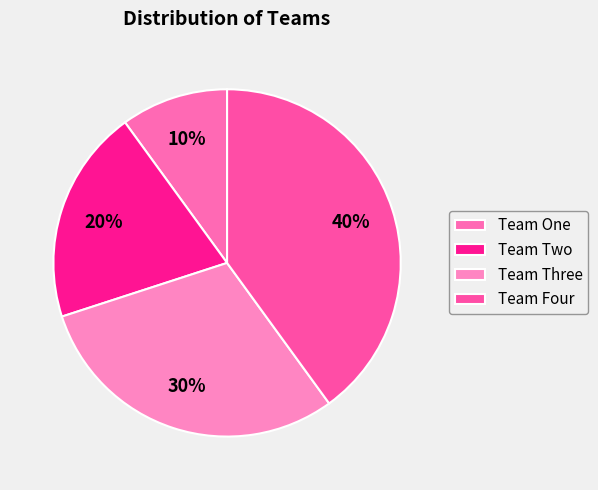

To the nearest percent, what is the combined percentage of Team Three and Team Two?

50%